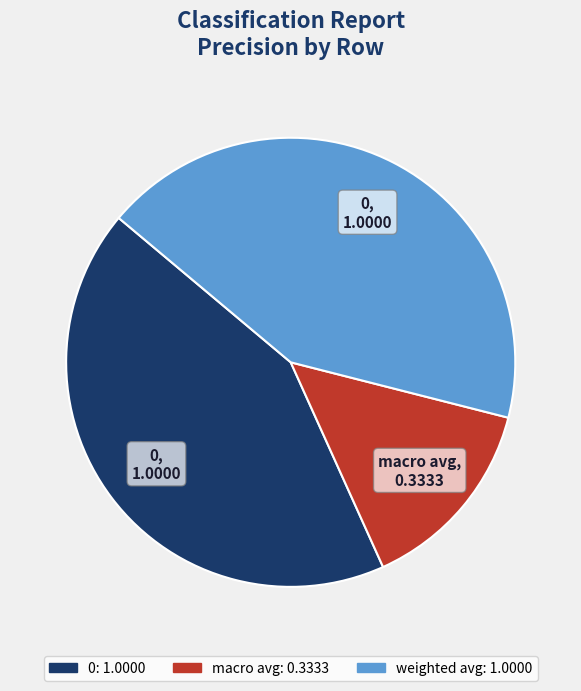

Is there a majority slice in this chart?

No